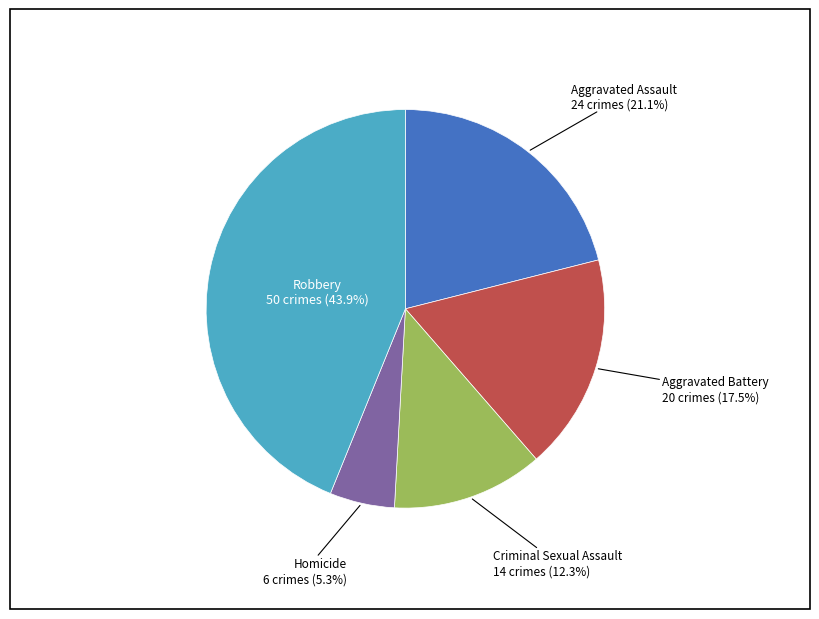

Is there any slice that represents more than half of the pie?

No